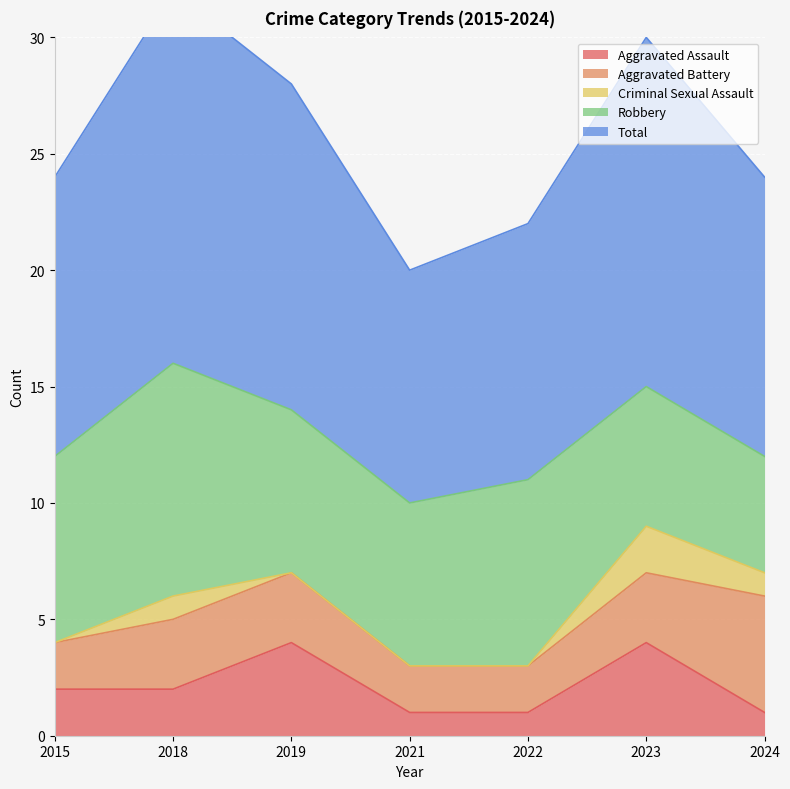

Which series has the largest range (max minus min)?

Total